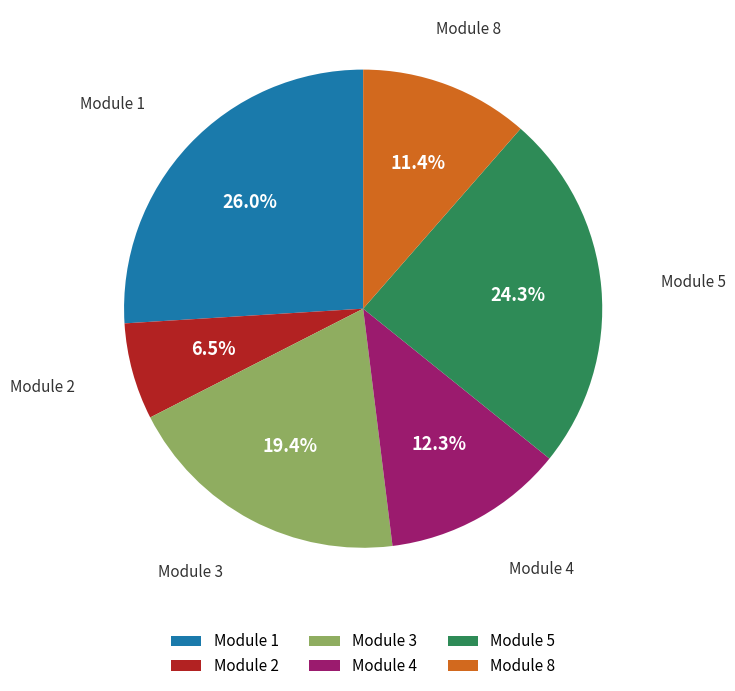

What is the ratio of the value at Module 3 to the value at Module 2?

3.0